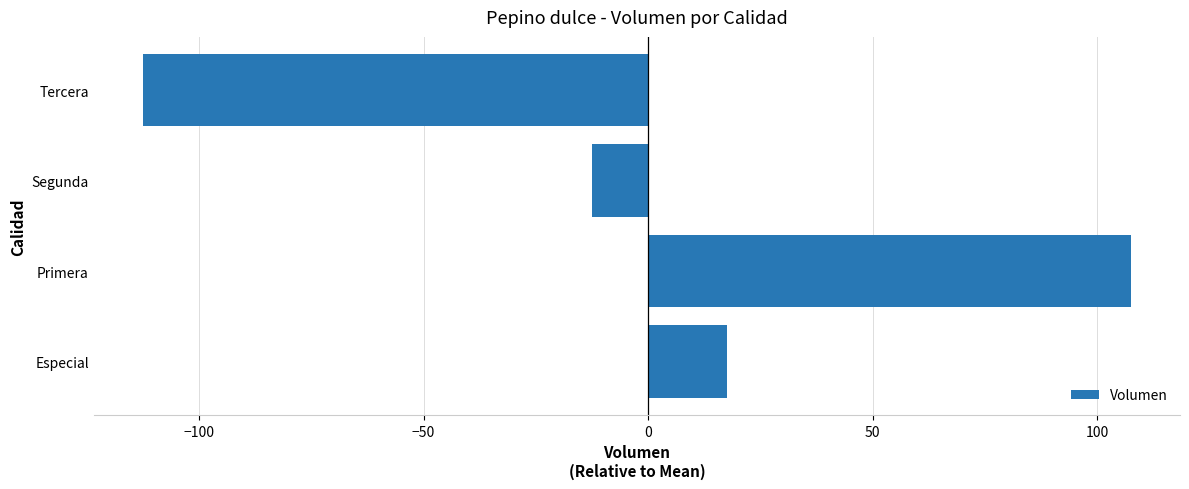

Rank the categories by value from highest to lowest.

Primera, Especial, Segunda, Tercera